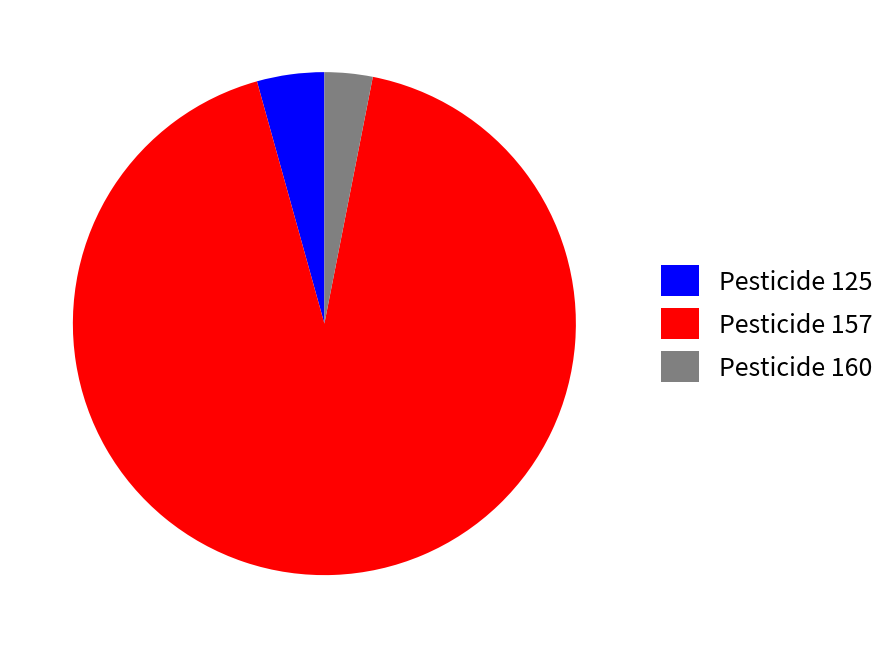

Is it true that Pesticide 157 is 93% of the pie?

True